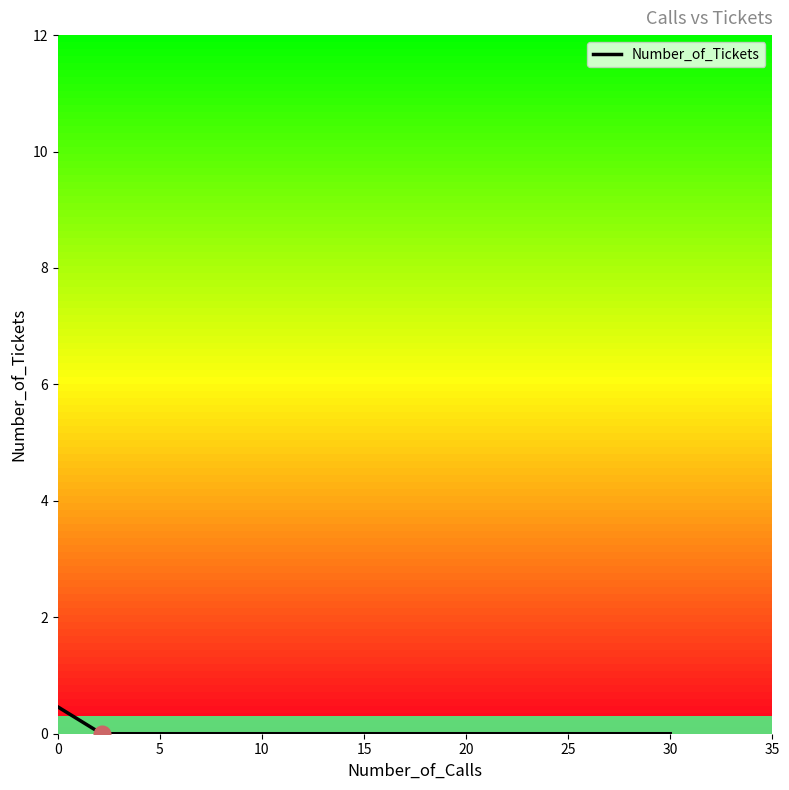

How many data points does each series have?

15